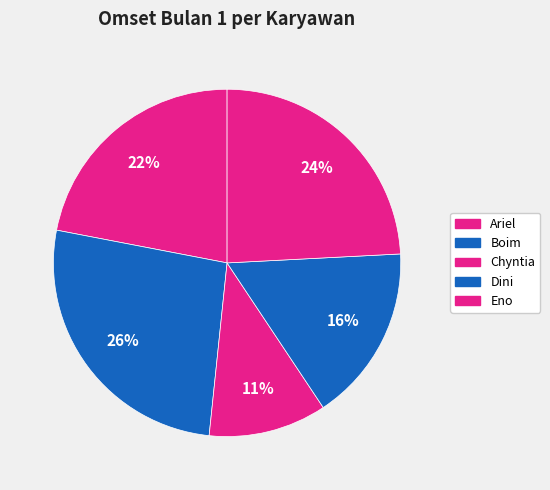

To the nearest percent, what is the combined percentage of Boim and Dini?

43%